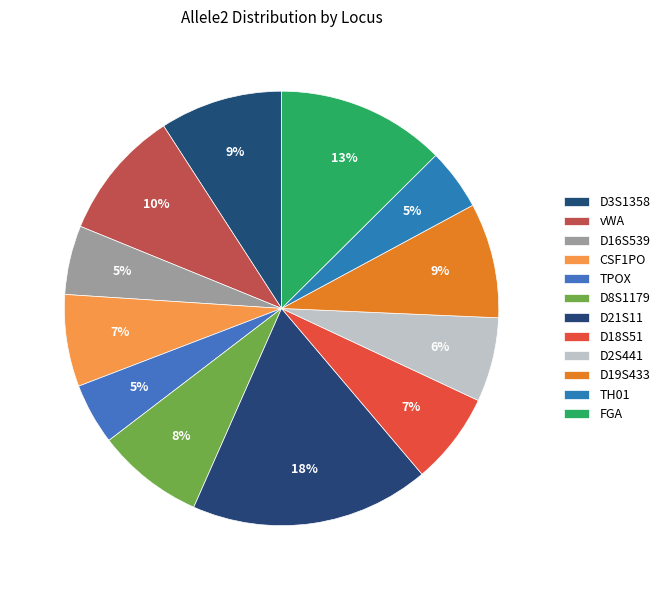

Is there any slice that represents more than half of the pie?

No